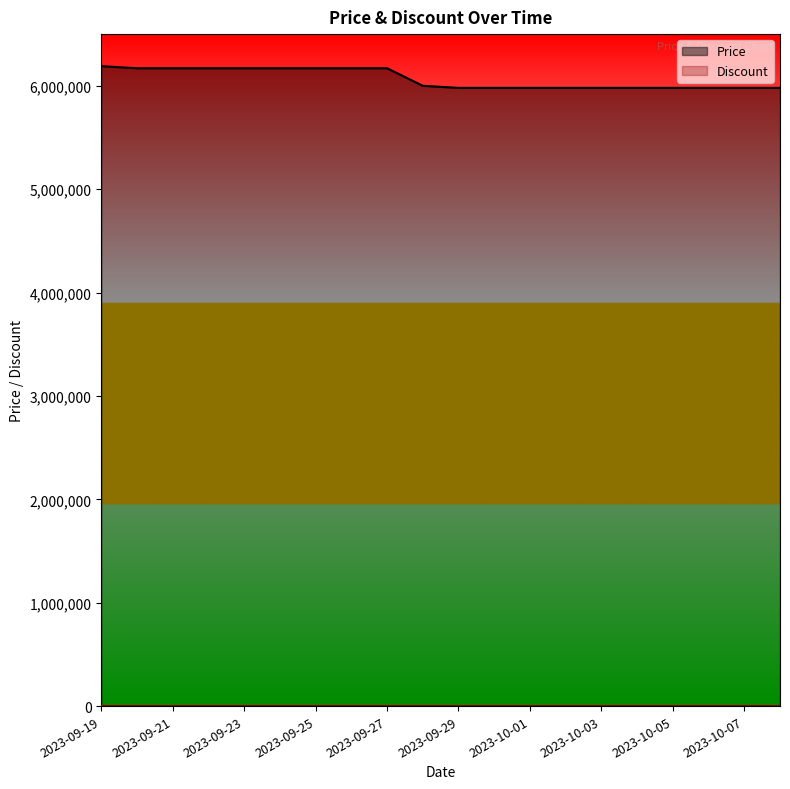

How many data points are less than 6000000?

10